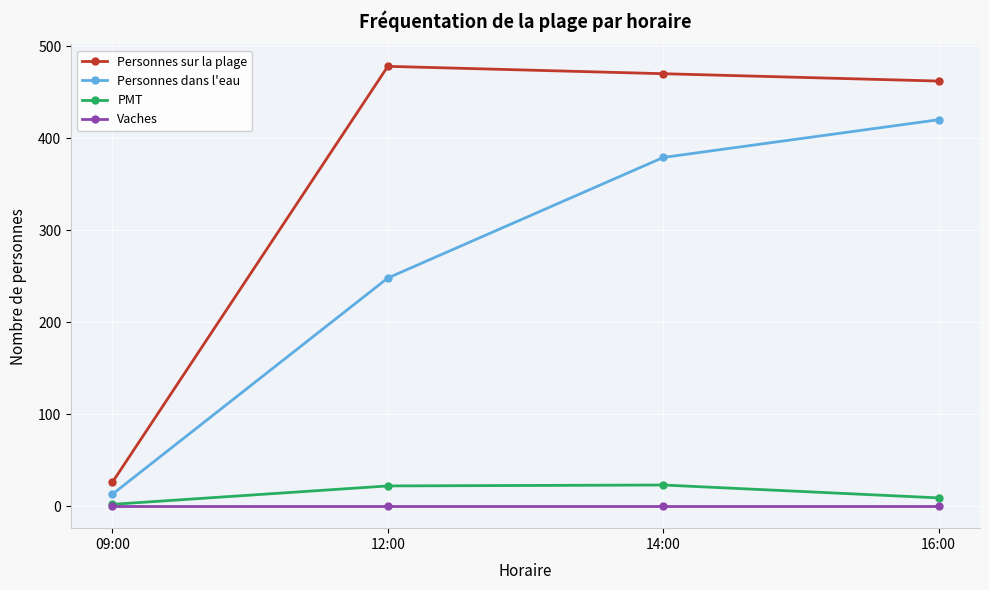

Is this an area chart (filled region under the line)?

No